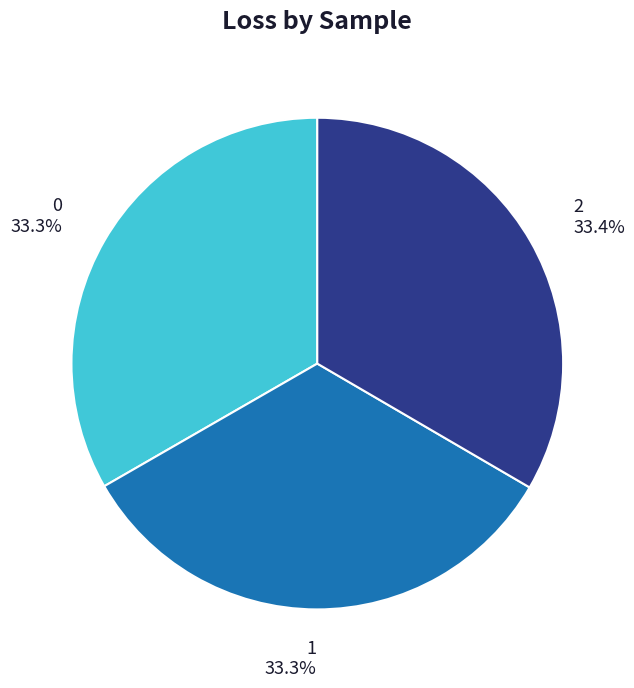

Is there any slice that represents more than half of the pie?

No